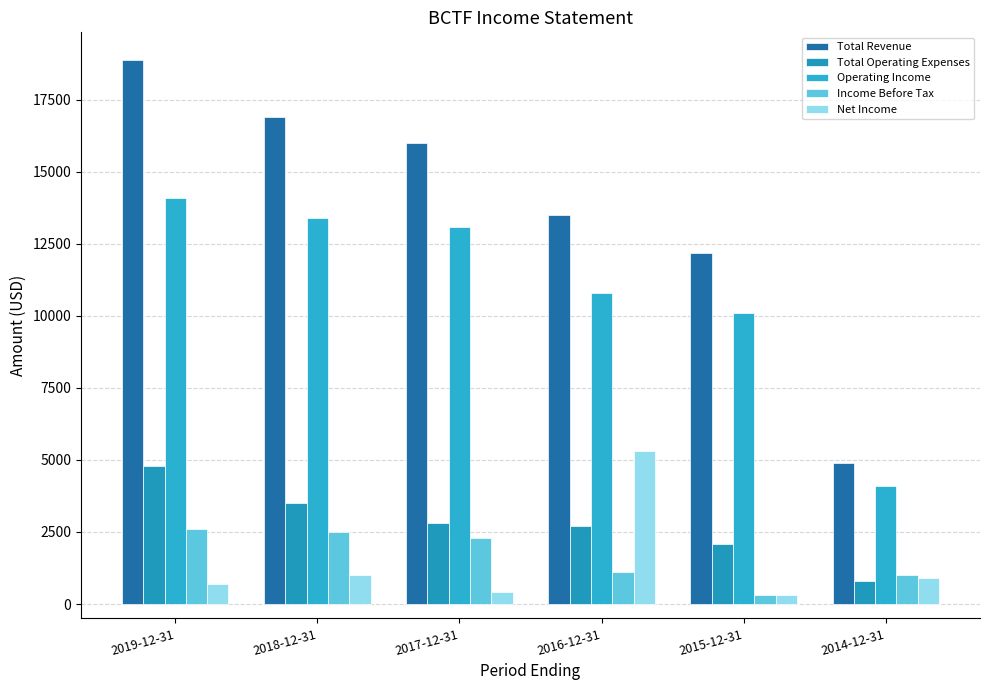

At how many categories does at least one series exceed 16391?

2